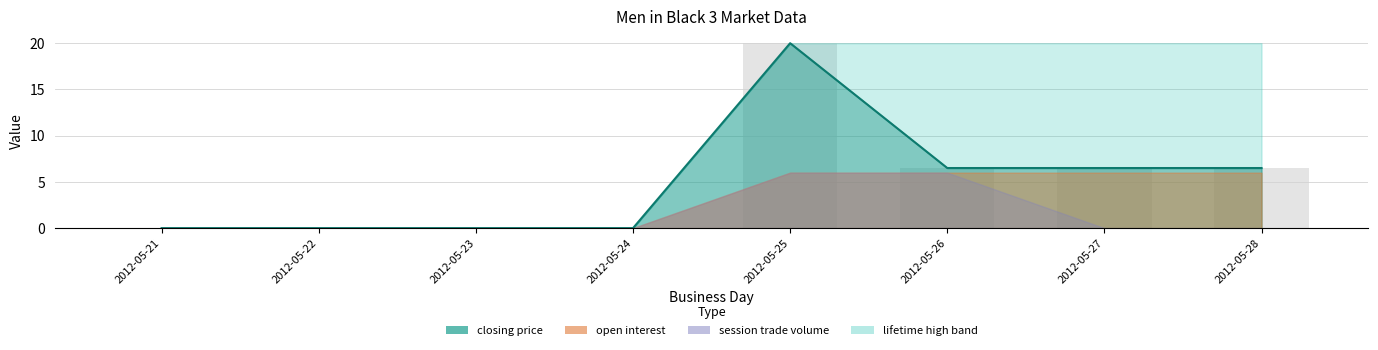

At which label is session trade volume closest to 3?

2012-05-21